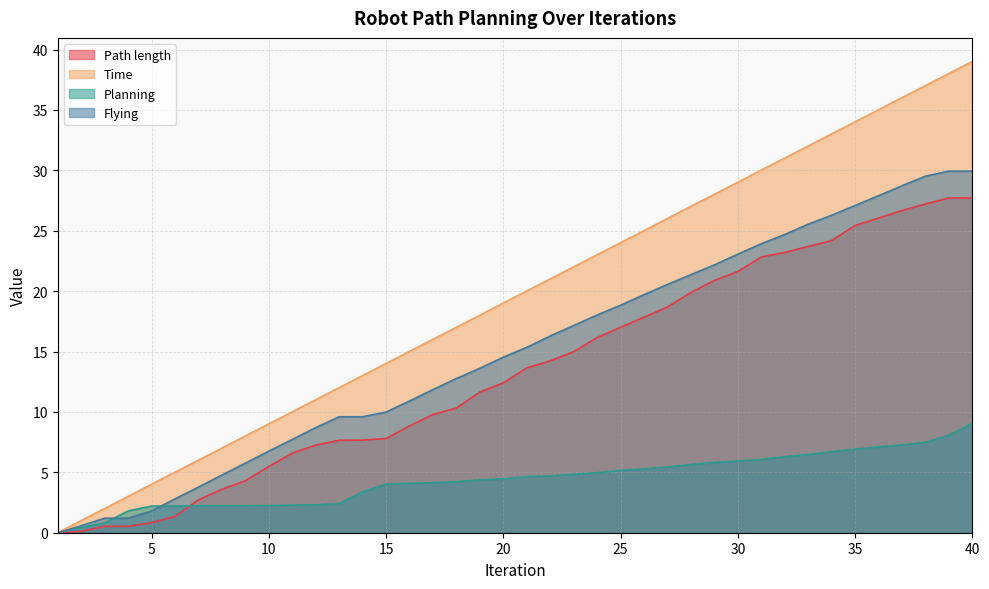

True or false: Flying and Path length cross at least once.

False